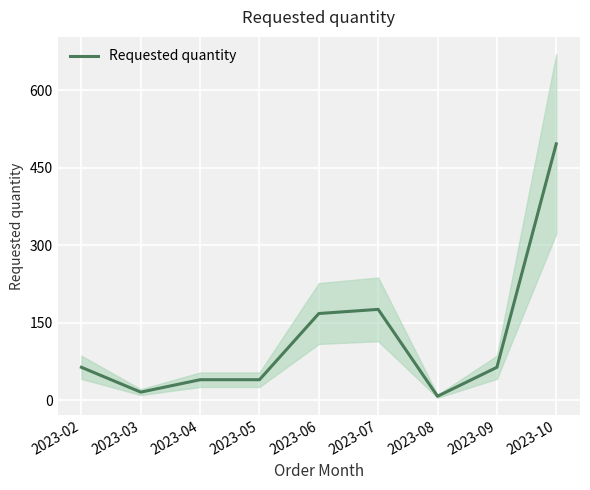

Is it true that the value at 2023-10 is 496?

True